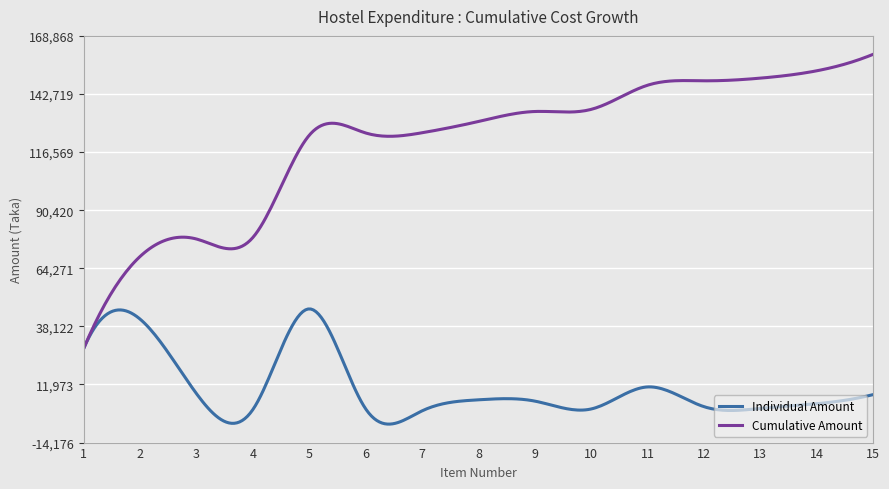

Which series has the largest total across all categories?

Cumulative Amount